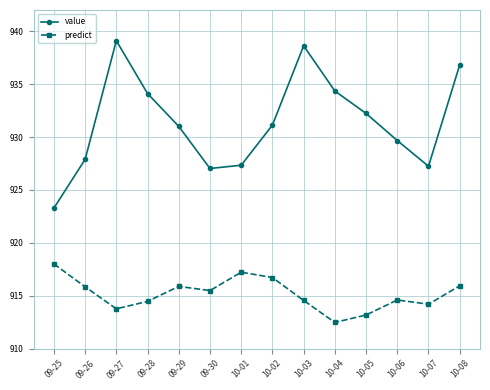

What is the difference between the predict values at 09-28 and 10-08?

1.5